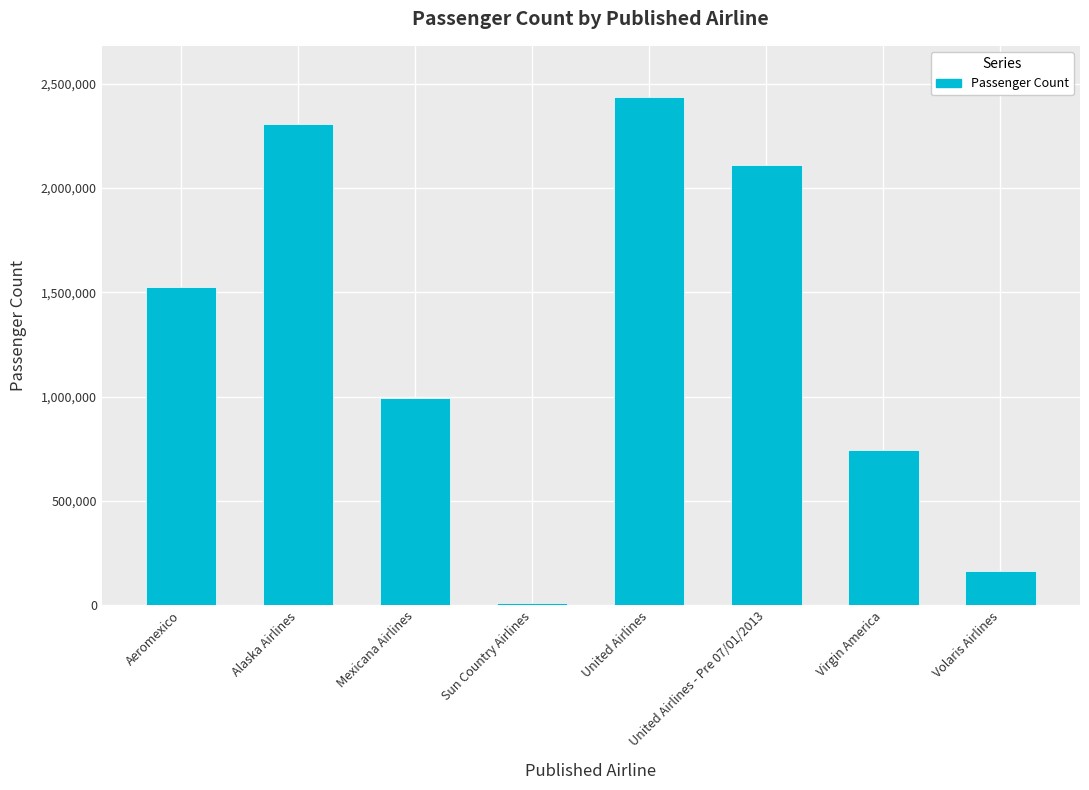

What is the label of the 6th bar from the left?

United Airlines - Pre 07/01/2013